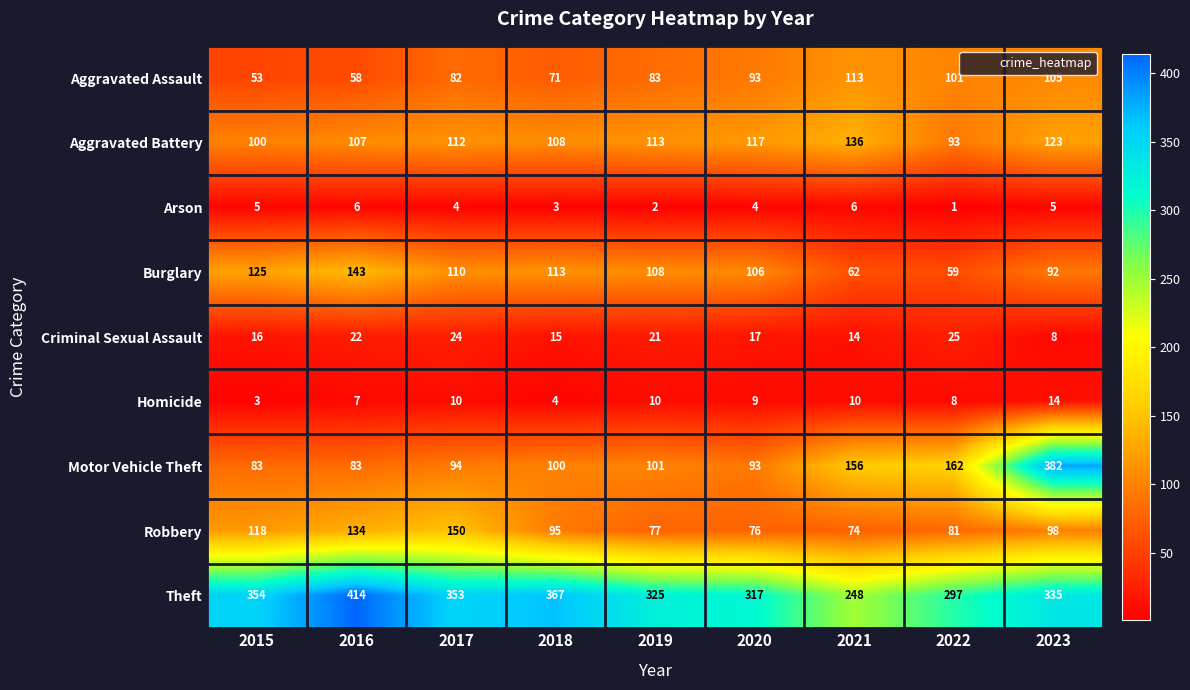

What is the difference between the maximum and minimum values in the Robbery series?

76